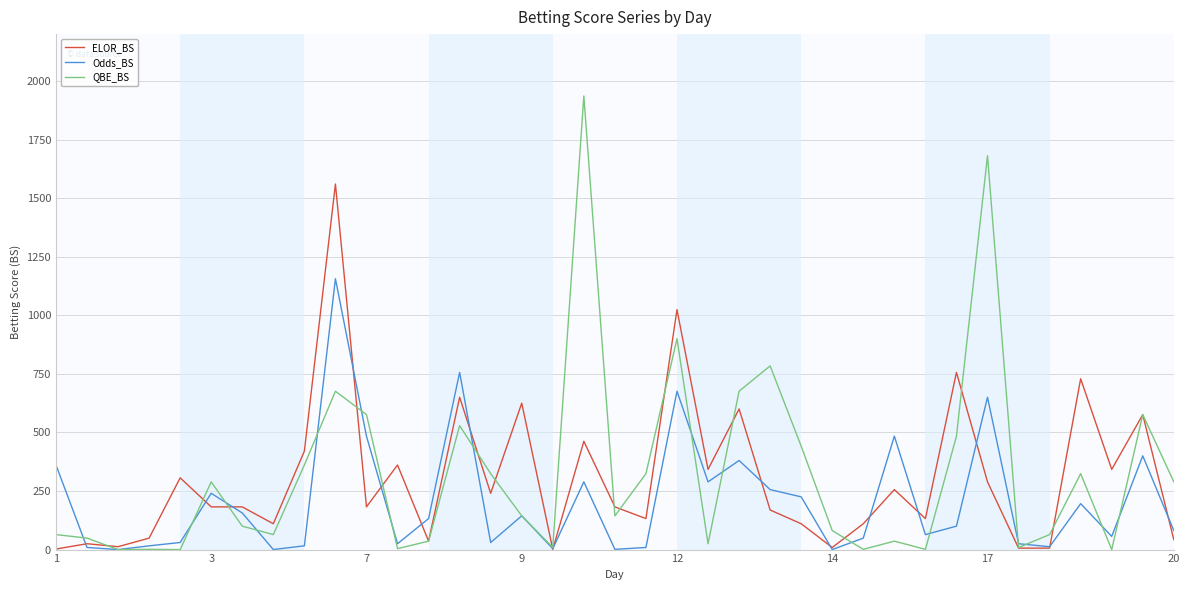

What is the greatest value displayed?

1936.0